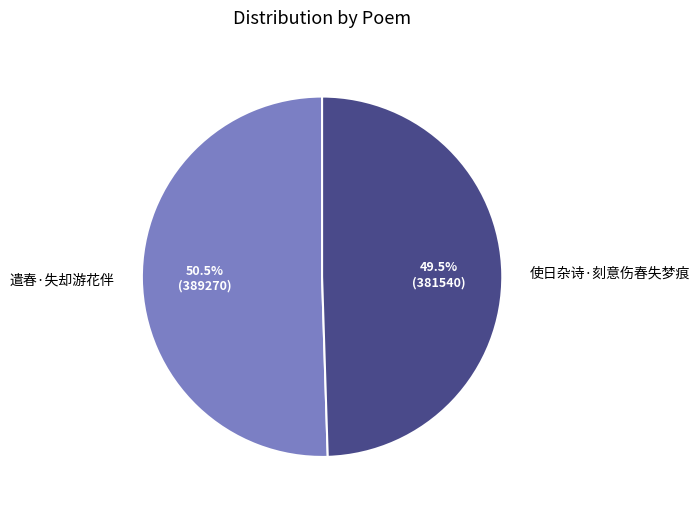

What percentage is NOT represented by 遣春·失却游花伴?

49.5%